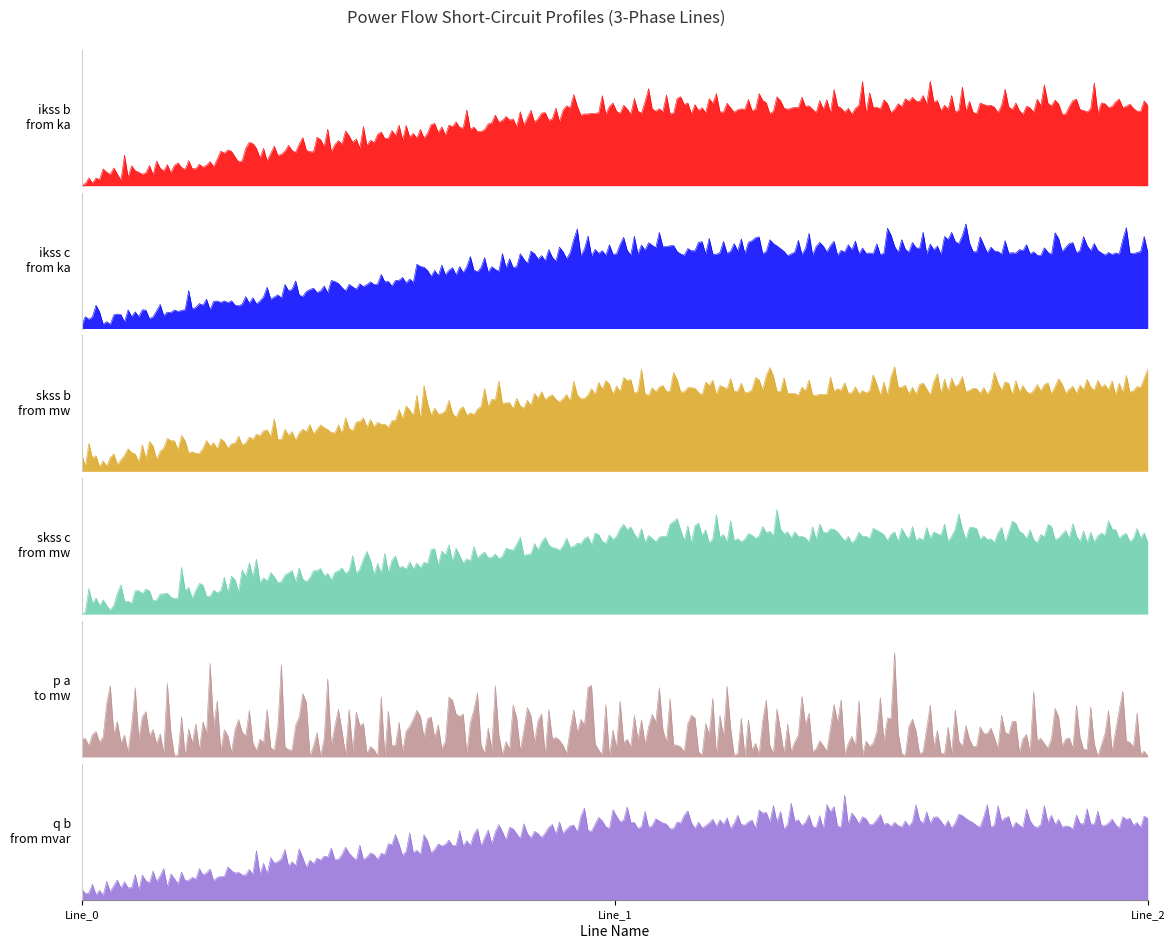

How many pf_p_a_to_mw values are between 0 and 1?

3